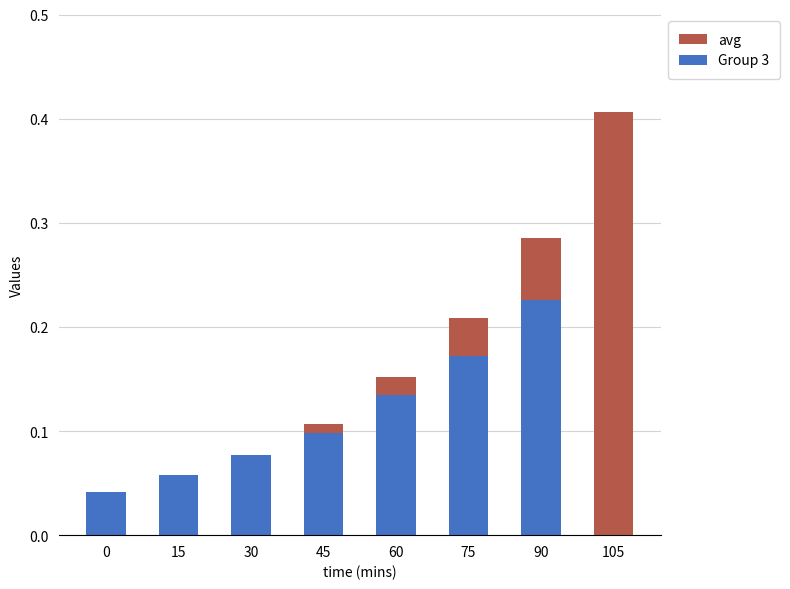

Where is Group 3 nearest to the value 0?

105